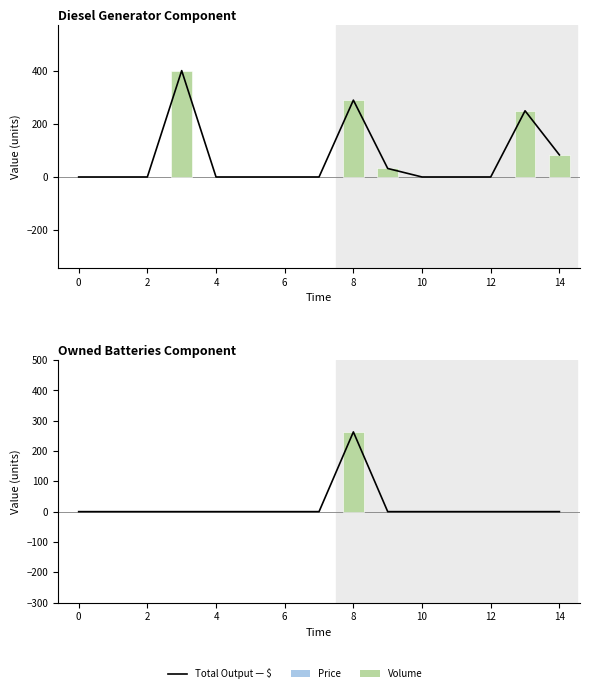

Reading left to right, what are all the values shown in this chart?

0	0	0	0	0	0	0	0	263	0	0	0	0	0	0